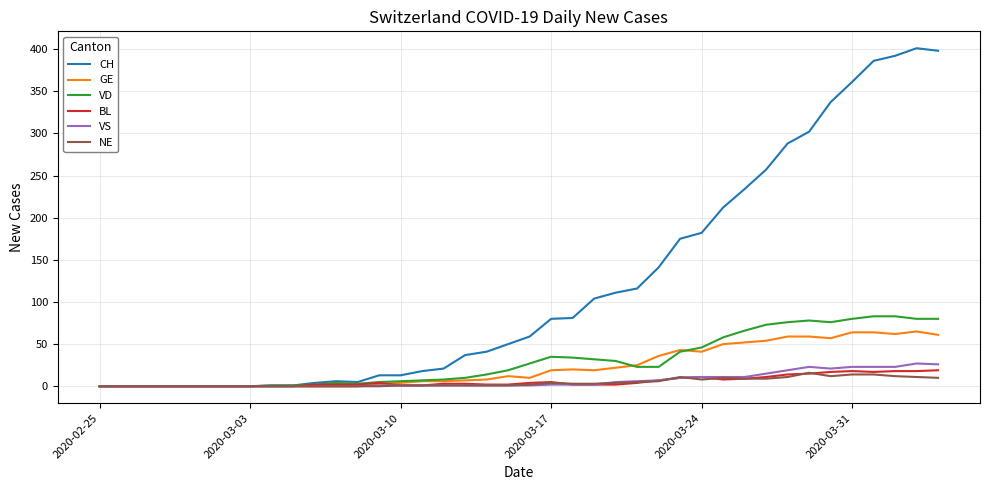

What is the highest value of the GE series?

65